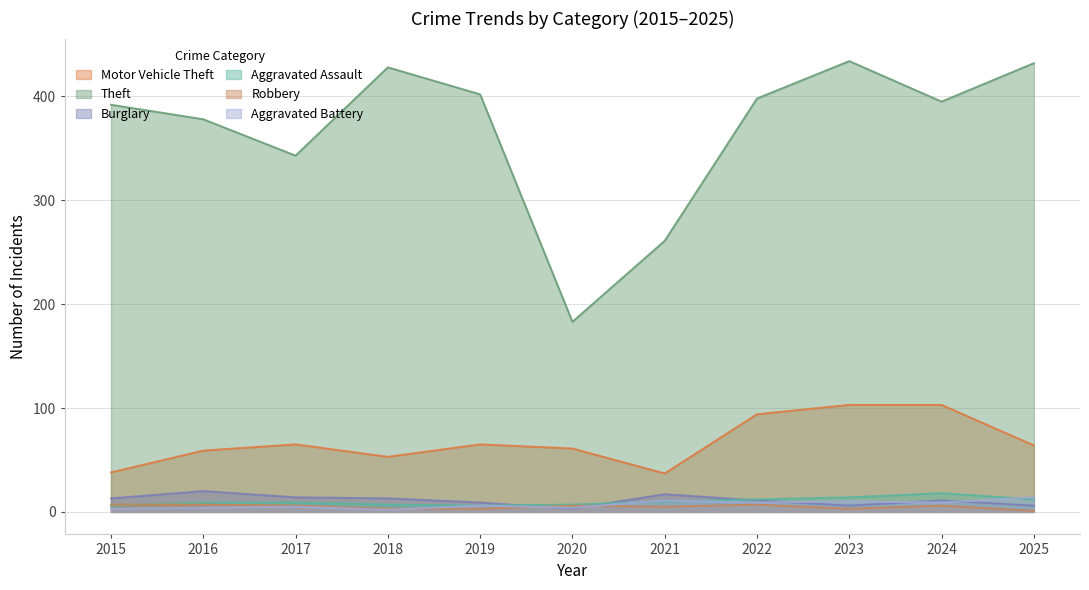

Which category has the lowest value across all series?

2025